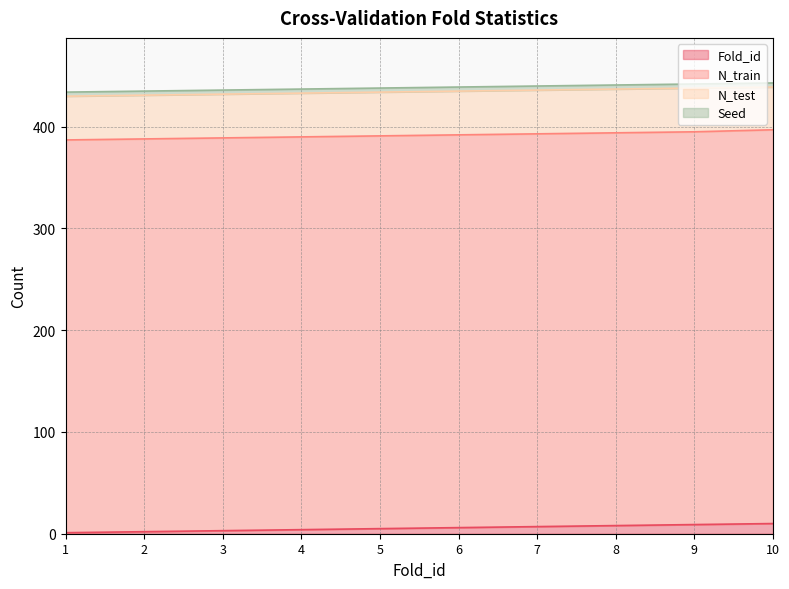

Reading left to right, transcribe all the data shown in this chart.

Fold_id: 1	2	3	4	5	6	7	8	9	10
N_train: 386	386	386	386	386	386	386	386	386	387
N_test: 43	43	43	43	43	43	43	43	43	42
Seed: 4	4	4	4	4	4	4	4	4	4